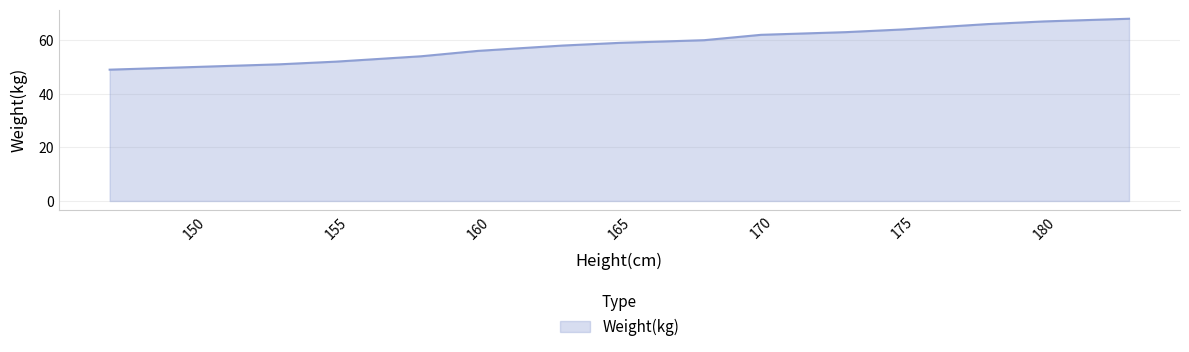

What is the difference between the maximum and minimum values?

19